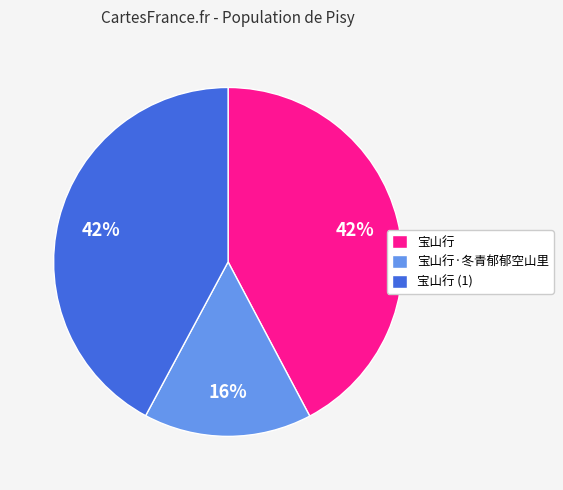

How many segments does this pie chart have?

3